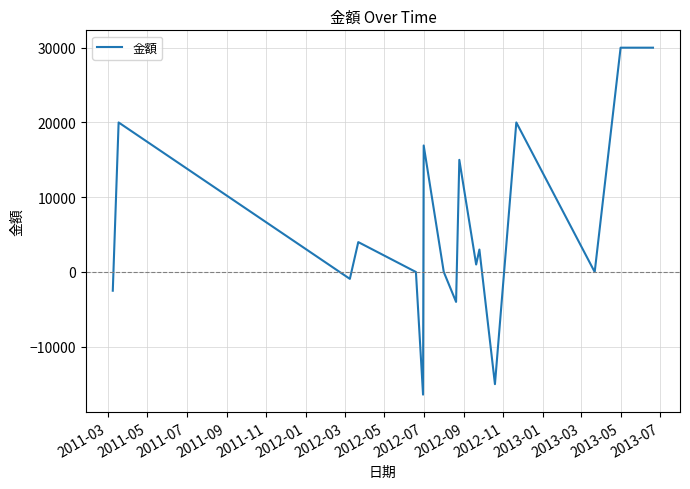

What is the maximum value shown in the chart?

30000